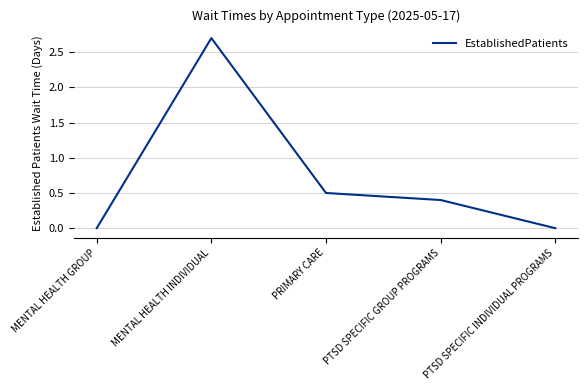

True or false: the data shows 1.2 at MENTAL HEALTH INDIVIDUAL.

False